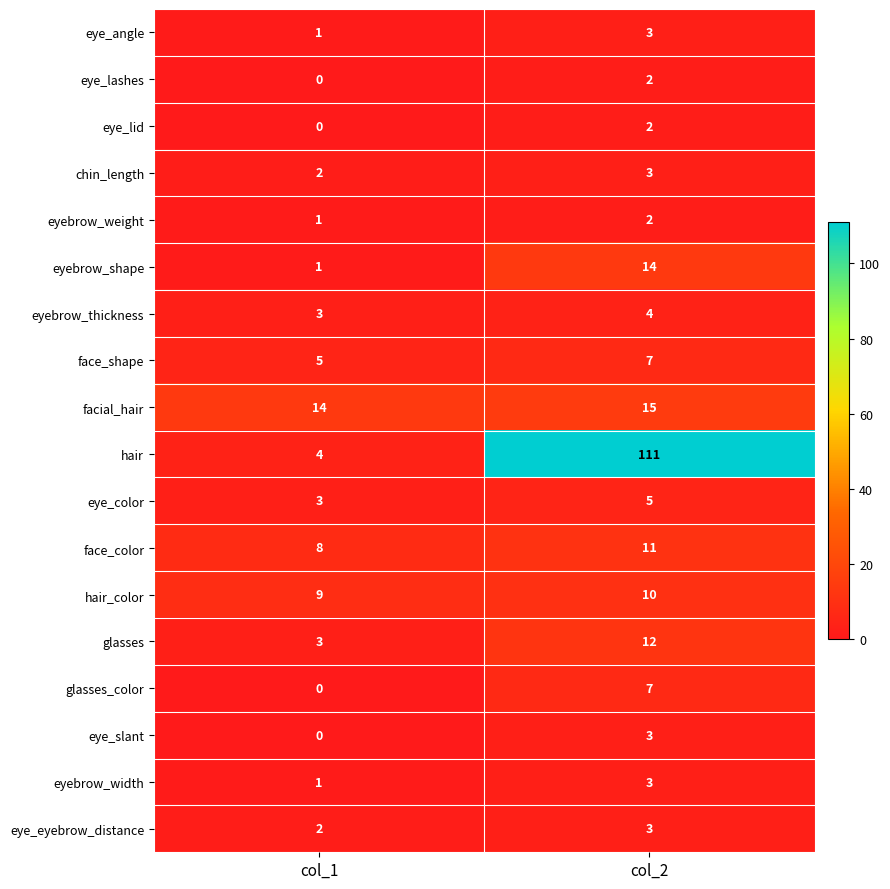

At how many categories does at least one series exceed 17?

1